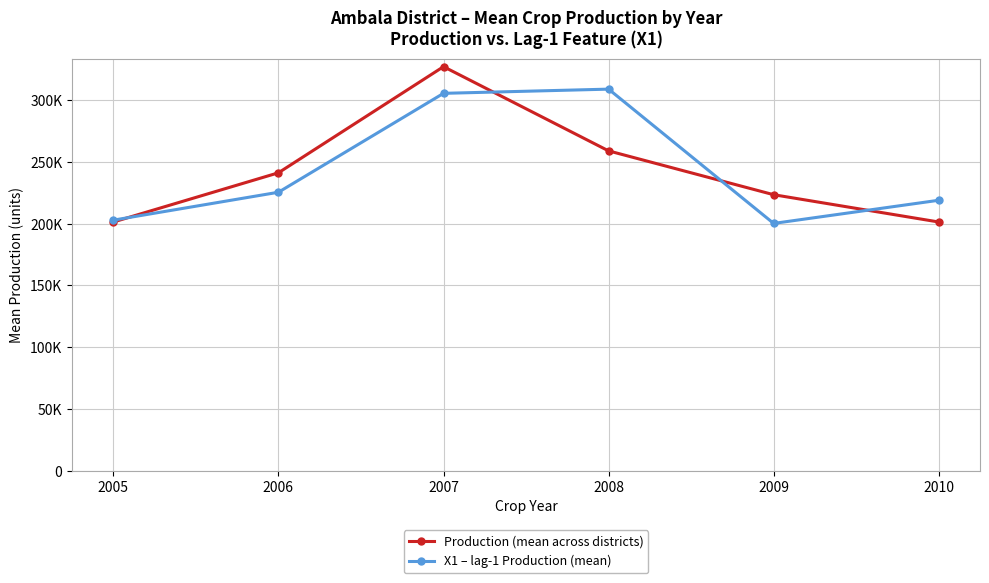

What are all the series names shown in the legend?

Production (mean across districts), X1 – lag-1 Production (mean)